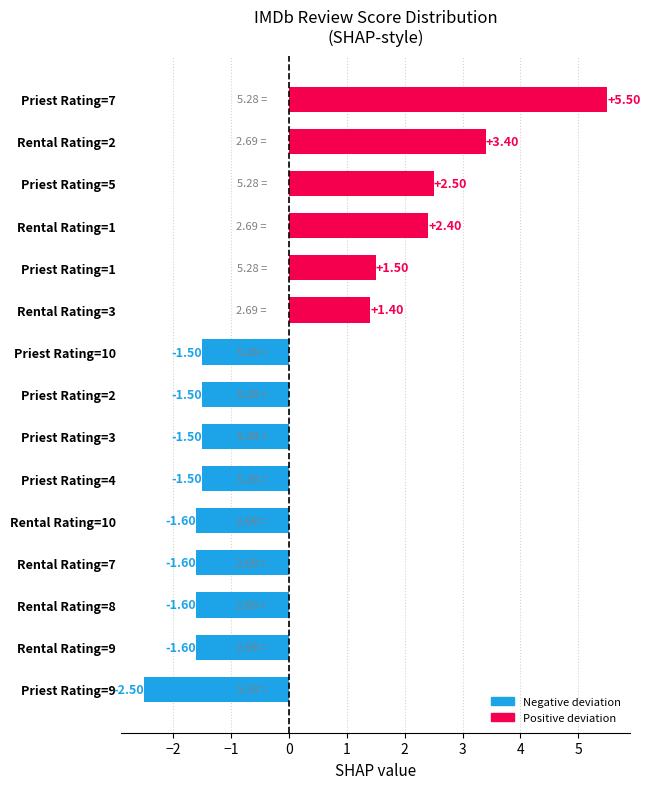

Approximately how many times larger is the value at Rental Rating=3 compared to Priest Rating=5?

0.6